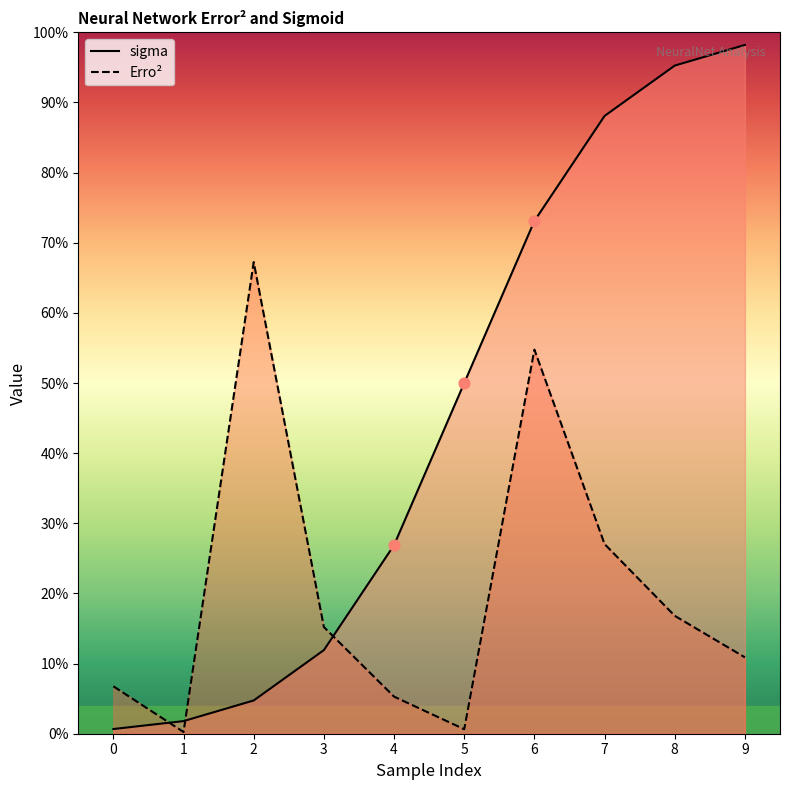

Which series contains the highest Y value?

sigma